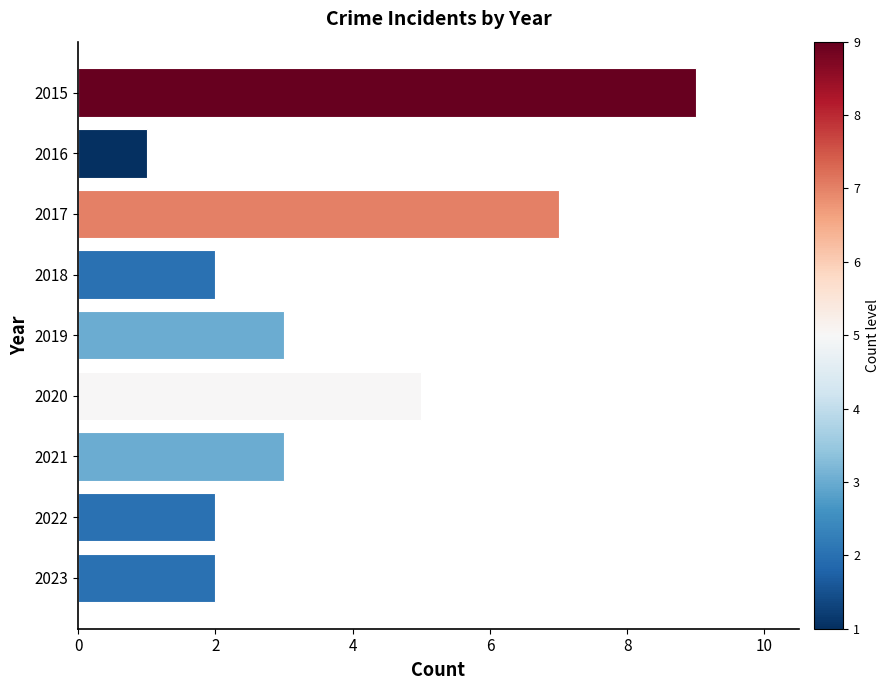

What is the value of the 4th bar from the top?

2